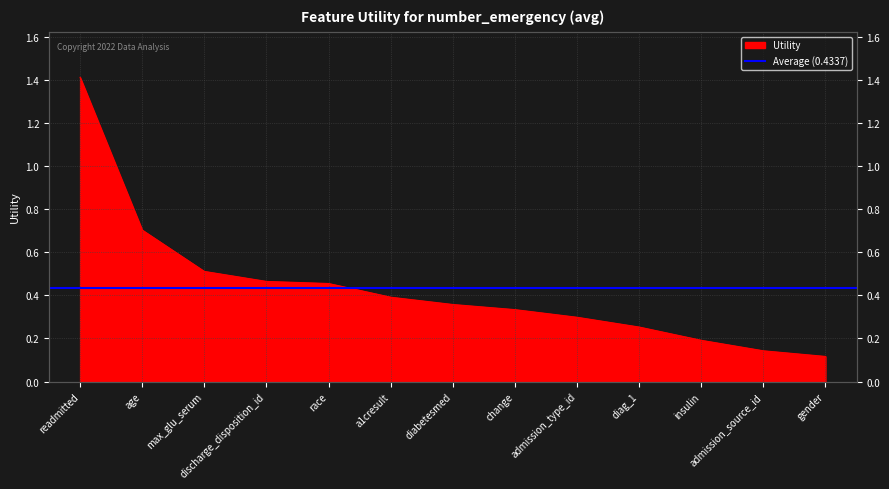

The value at discharge_disposition_id is 0.5. True or false?

True